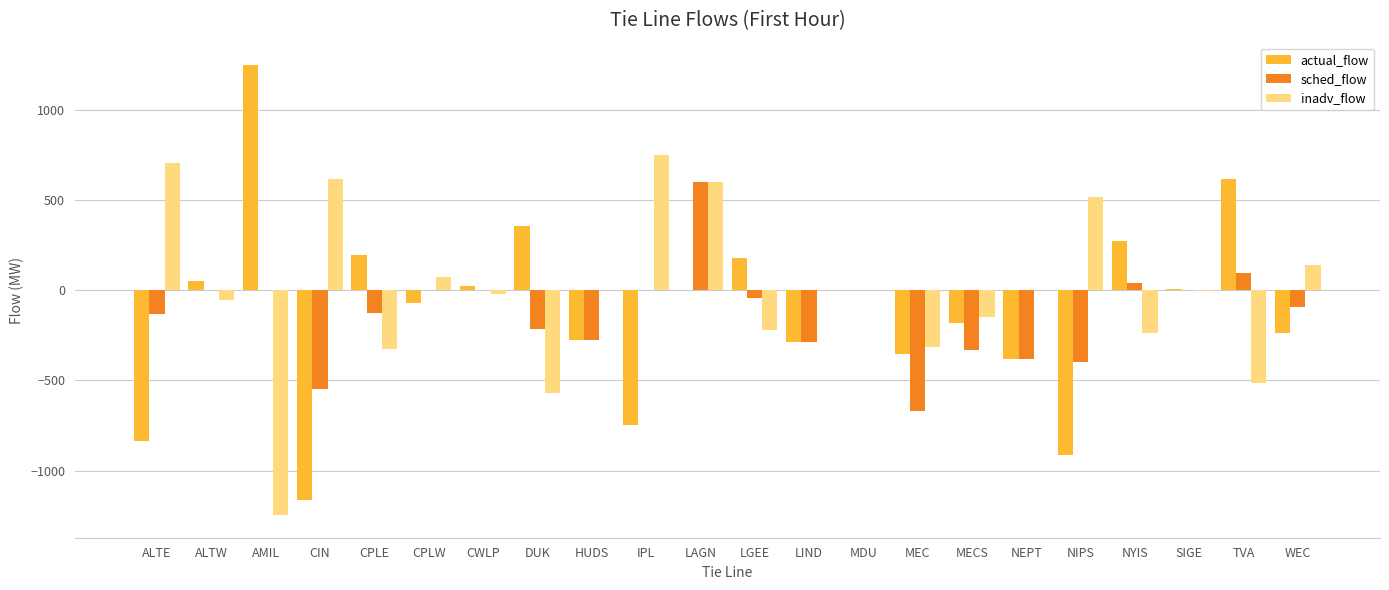

Count the number of data series in this chart.

3